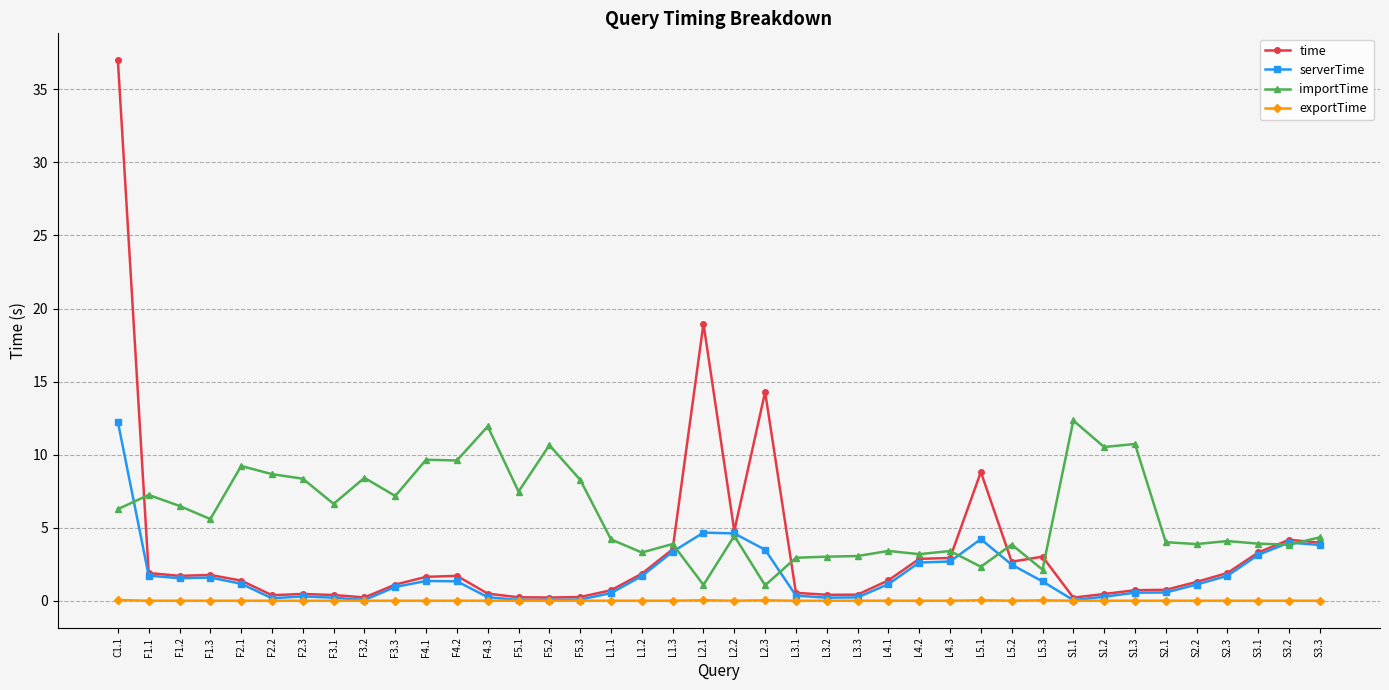

True or false: exportTime has more than 0 interior local peaks.

True